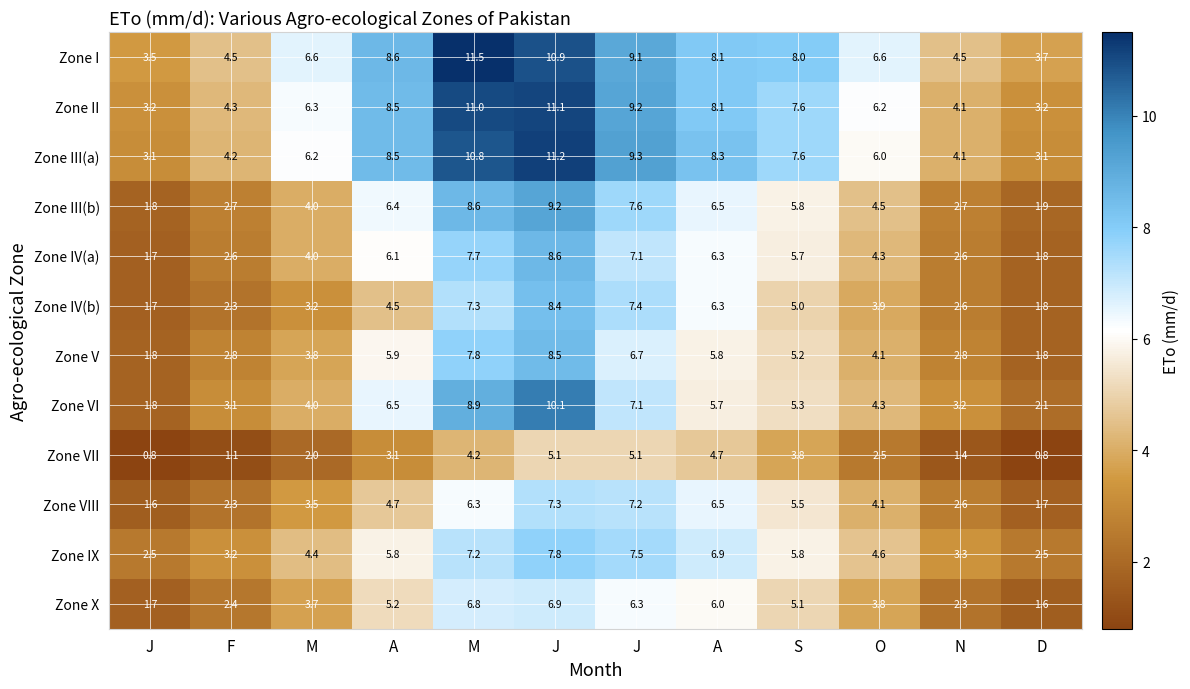

Reading right to left, list all the values displayed in this chart.

Zone I: D=3.7	N=4.5	O=6.6	S=8.0	A=8.1	J=9.1	J=10.9	M=11.5	A=8.6	M=6.6	F=4.5	J=3.5
Zone II: D=3.2	N=4.1	O=6.2	S=7.6	A=8.1	J=9.2	J=11.1	M=11.0	A=8.5	M=6.3	F=4.3	J=3.2
Zone III(a): D=3.1	N=4.1	O=6.0	S=7.6	A=8.3	J=9.3	J=11.2	M=10.8	A=8.5	M=6.2	F=4.2	J=3.1
Zone III(b): D=1.9	N=2.7	O=4.5	S=5.8	A=6.5	J=7.6	J=9.2	M=8.6	A=6.4	M=4.0	F=2.7	J=1.8
Zone IV(a): D=1.8	N=2.6	O=4.3	S=5.7	A=6.3	J=7.1	J=8.6	M=7.7	A=6.1	M=4.0	F=2.6	J=1.7
Zone IV(b): D=1.8	N=2.6	O=3.9	S=5.0	A=6.3	J=7.4	J=8.4	M=7.3	A=4.5	M=3.2	F=2.3	J=1.7
Zone V: D=1.8	N=2.8	O=4.1	S=5.2	A=5.8	J=6.7	J=8.5	M=7.8	A=5.9	M=3.8	F=2.8	J=1.8
Zone VI: D=2.1	N=3.2	O=4.3	S=5.3	A=5.7	J=7.1	J=10.1	M=8.9	A=6.5	M=4.0	F=3.1	J=1.8
Zone VII: D=0.8	N=1.4	O=2.5	S=3.8	A=4.7	J=5.1	J=5.1	M=4.2	A=3.1	M=2.0	F=1.1	J=0.8
Zone VIII: D=1.7	N=2.6	O=4.1	S=5.5	A=6.5	J=7.2	J=7.3	M=6.3	A=4.7	M=3.5	F=2.3	J=1.6
Zone IX: D=2.5	N=3.3	O=4.6	S=5.8	A=6.9	J=7.5	J=7.8	M=7.2	A=5.8	M=4.4	F=3.2	J=2.5
Zone X: D=1.6	N=2.3	O=3.8	S=5.1	A=6.0	J=6.3	J=6.9	M=6.8	A=5.2	M=3.7	F=2.4	J=1.7